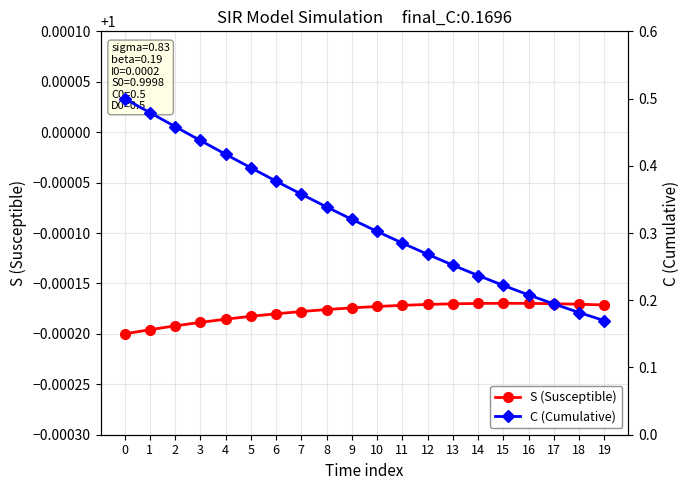

True or false: S (Susceptible) and C (Cumulative) cross at least once.

False